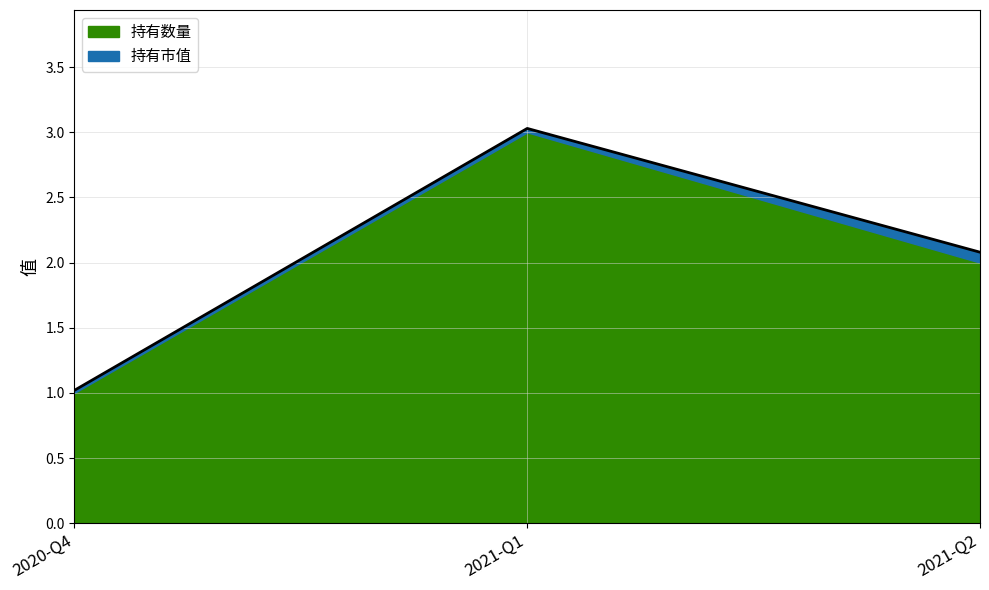

The chart shows a value of 0.9 at 2021-Q1. True or false?

False